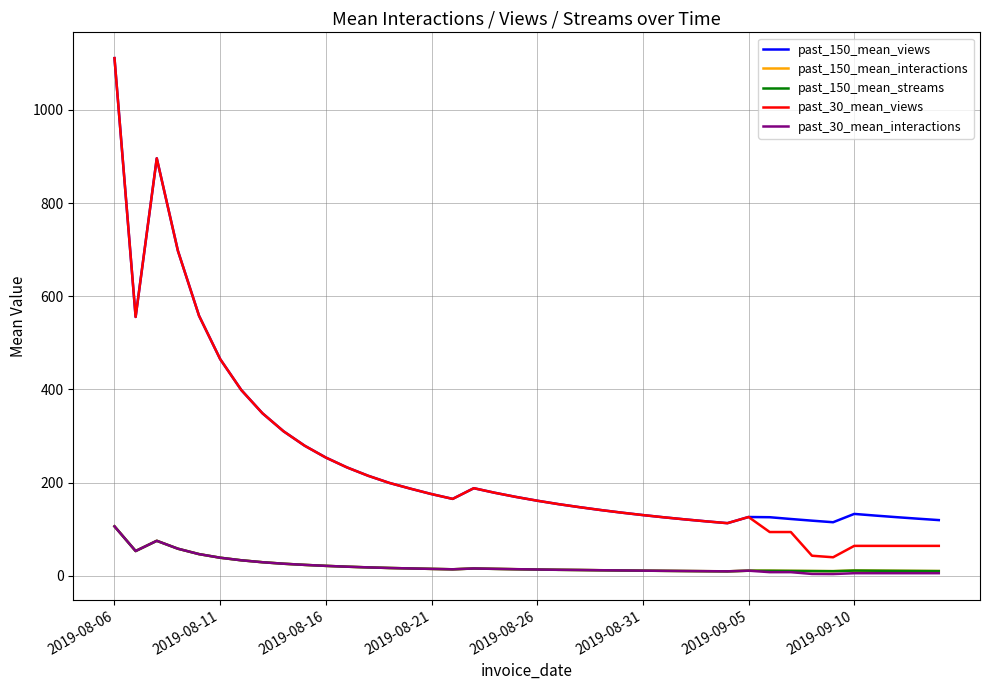

Which series has the widest spread of values?

past_30_mean_views